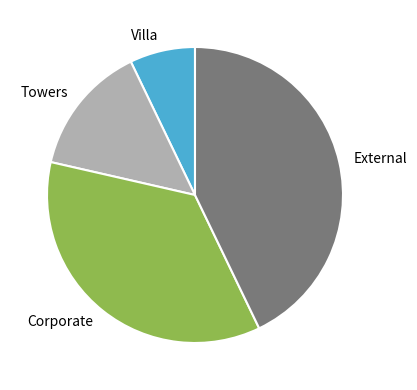

What is the ratio of the value at External to the value at Corporate?

1.2